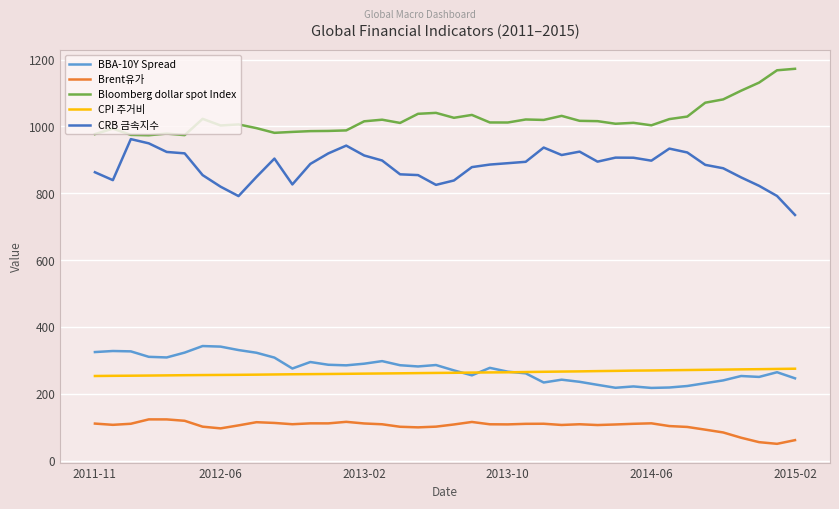

Which series has the largest total across all categories?

Bloomberg dollar spot Index